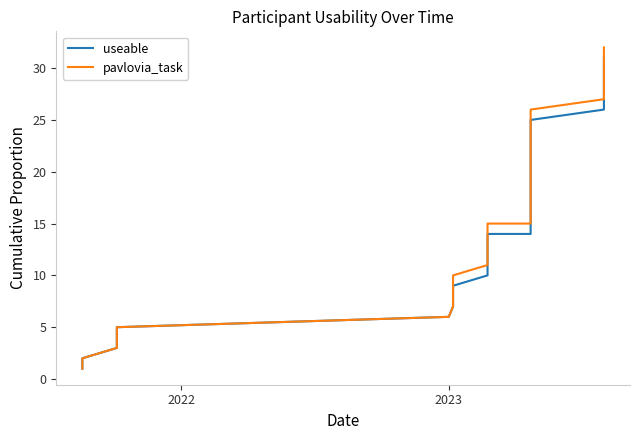

What is the value of the pavlovia_task point at the 28th from the left?

23